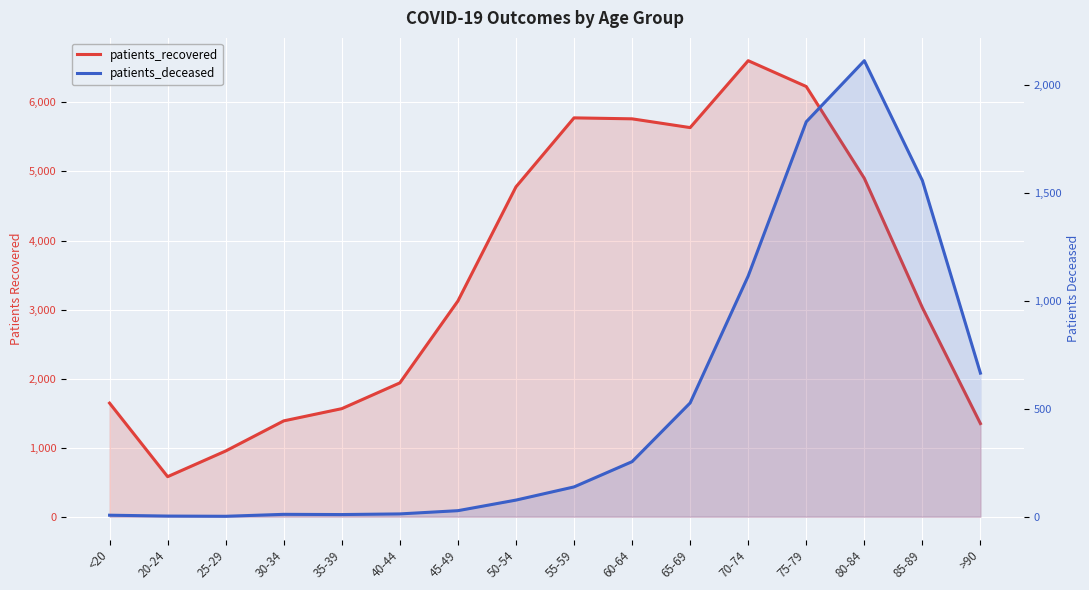

True or false: patients_recovered has a value of 650 at >90.

False